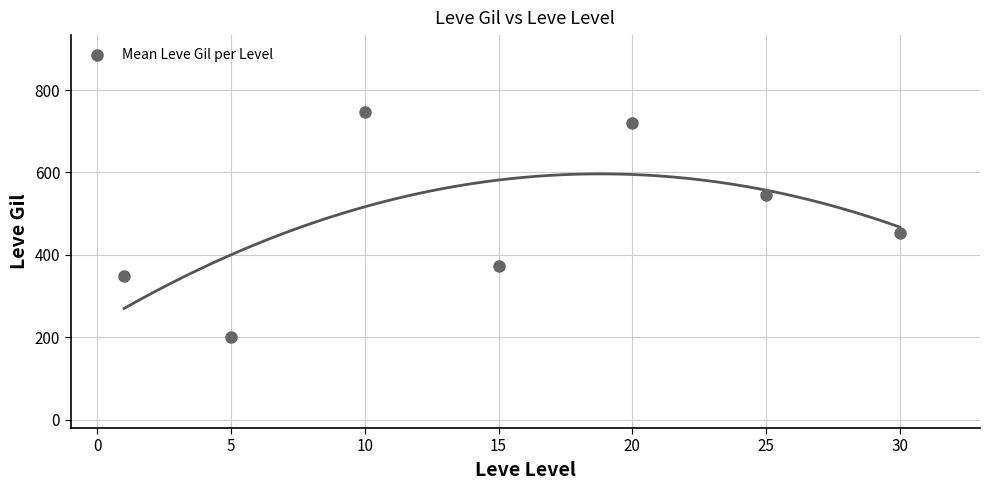

What Y value in the scatter plot is closest to 474?

452.5